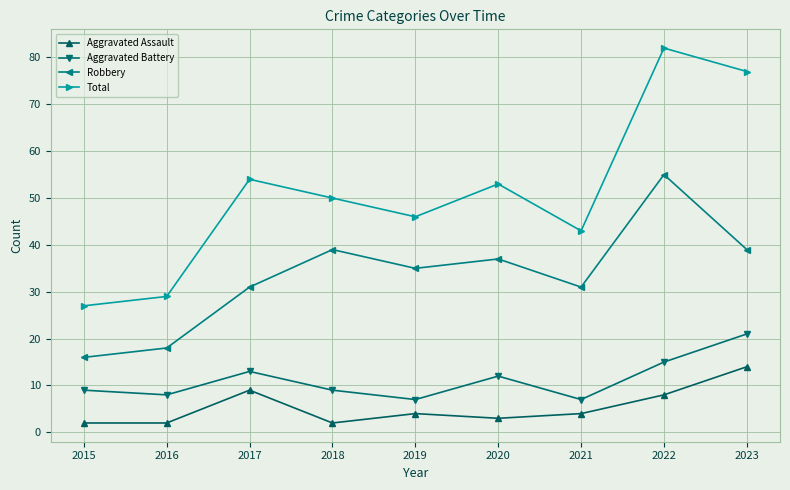

Where is the first local maximum for Robbery?

2018